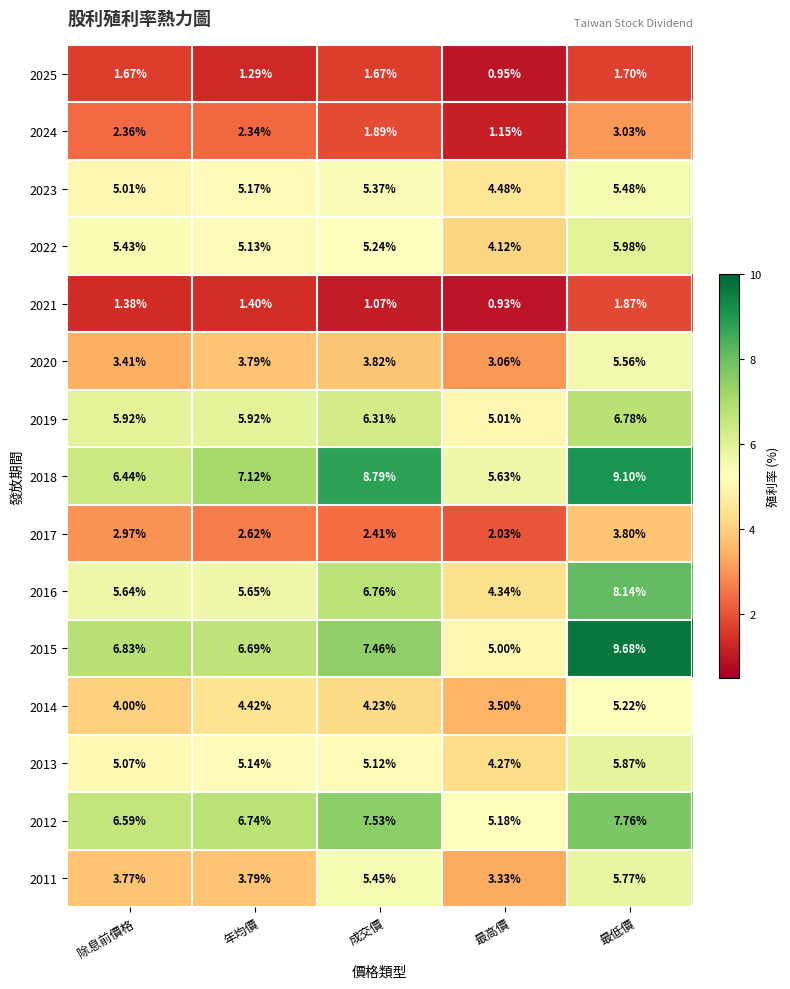

Which label corresponds to the smallest value in the chart?

最高價